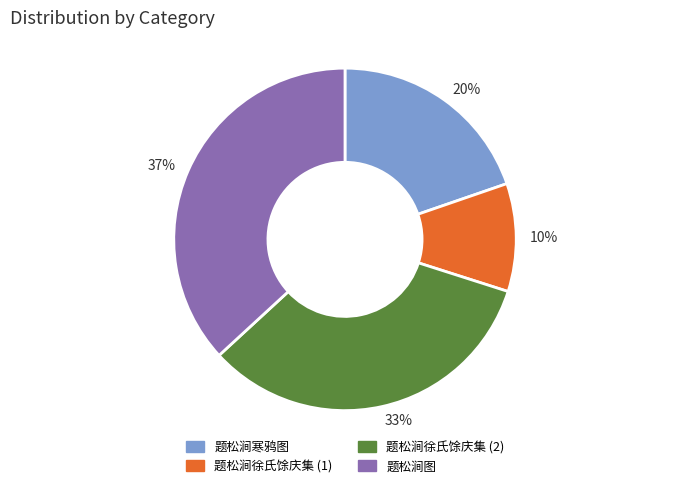

To the nearest percent, what is the difference between the largest and smallest slice percentages?

27%